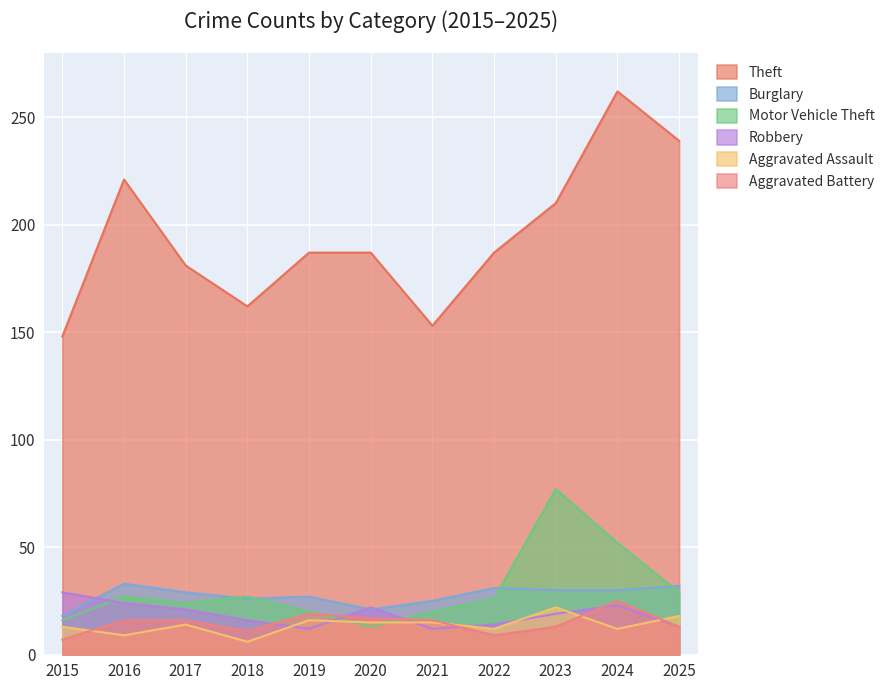

Reading left to right, list all the values displayed in this chart.

Theft: 148	221	181	162	187	187	153	187	210	262	239
Burglary: 18	33	29	26	27	21	25	31	30	30	32
Motor Vehicle Theft: 16	27	24	27	20	13	20	26	77	52	29
Robbery: 29	24	21	16	12	22	12	14	19	23	13
Aggravated Assault: 13	9	14	6	16	15	15	12	22	12	18
Aggravated Battery: 7	16	16	11	19	17	16	9	13	25	13